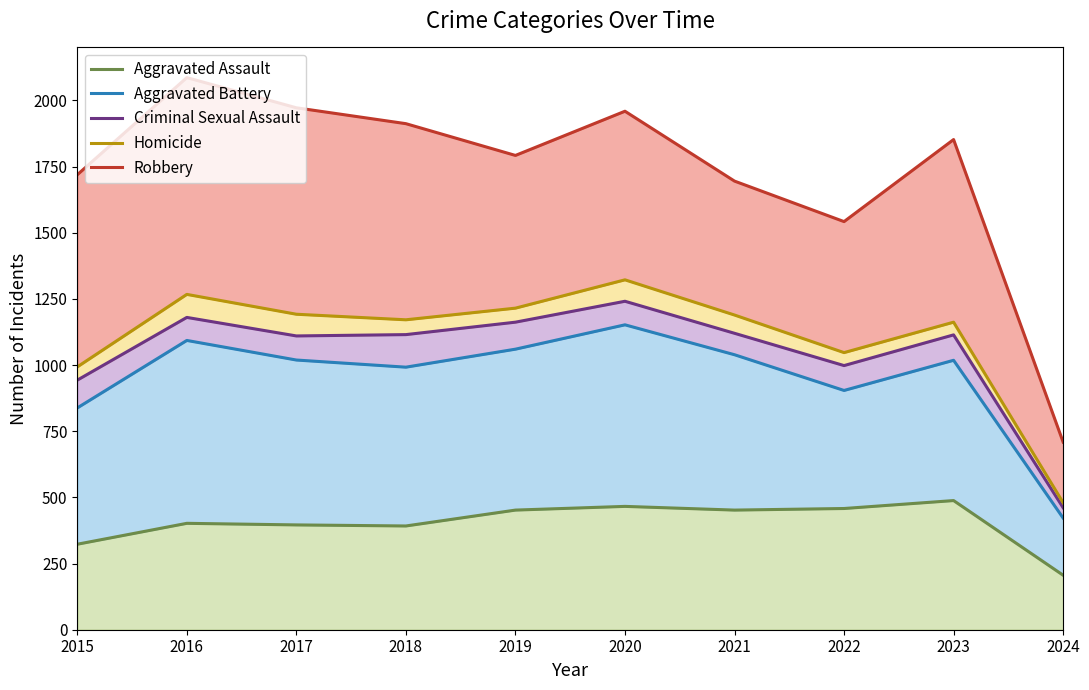

At which label does Aggravated Assault reach its peak?

2023